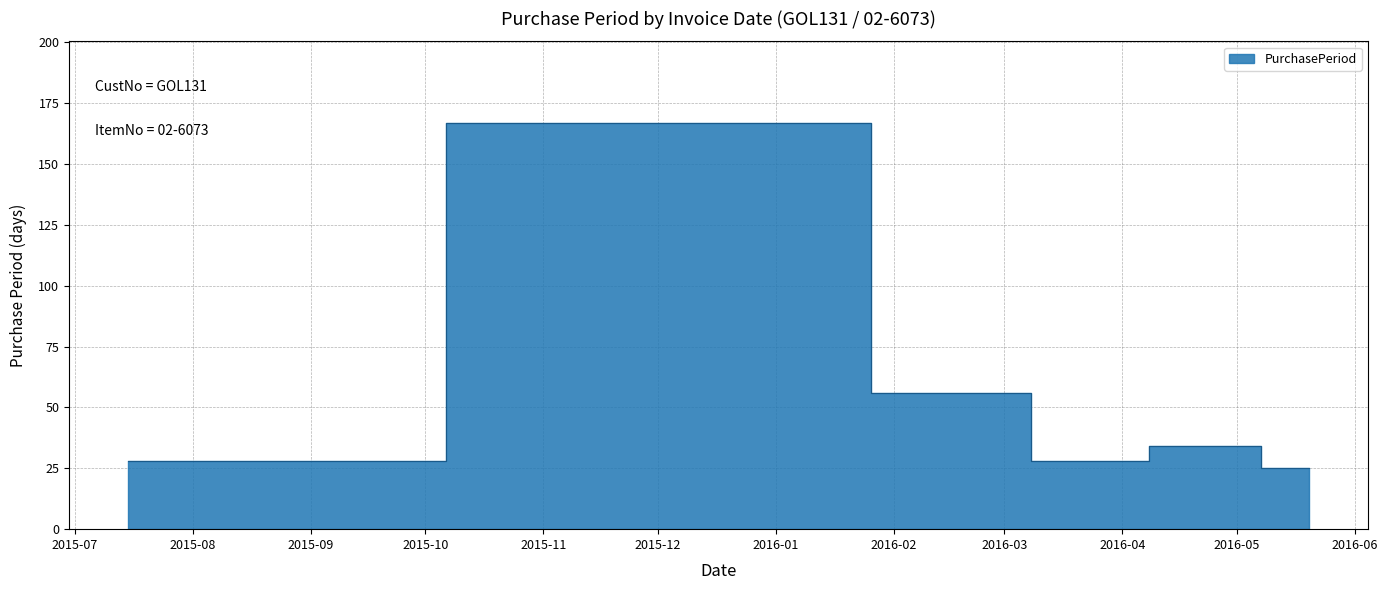

Between 2016-02-23 and 2015-07-15, which is larger?

2016-02-23